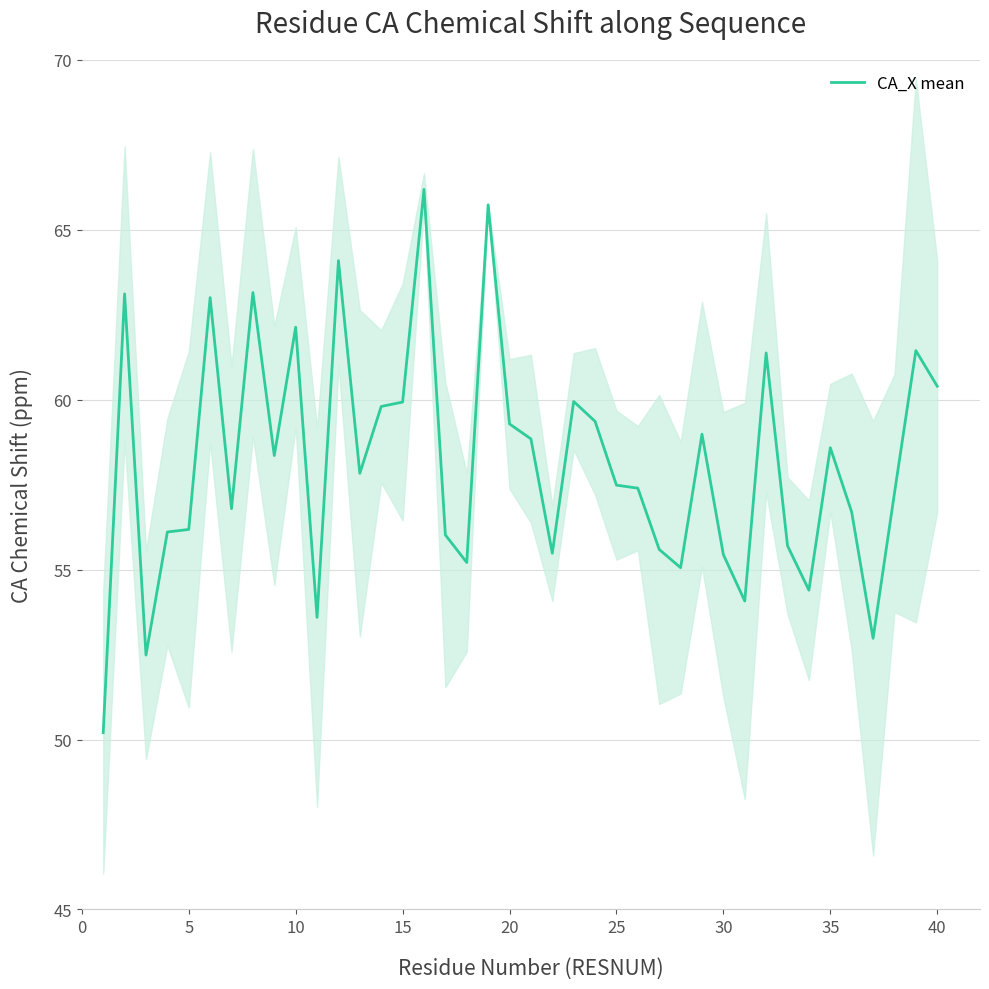

The value at 30 is 25.7. True or false?

False